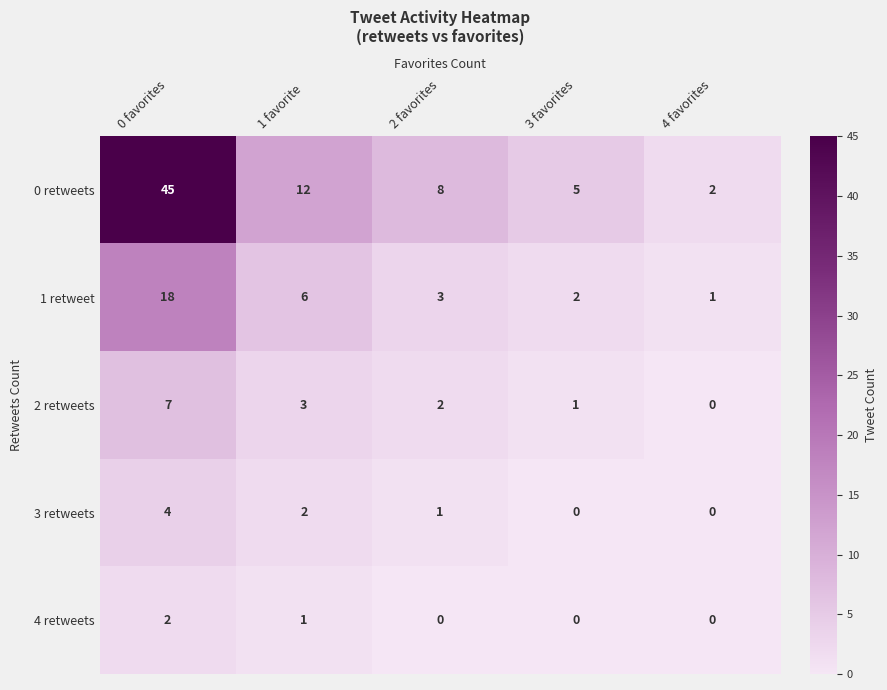

At which category is the sum across all series the highest?

0 favorites